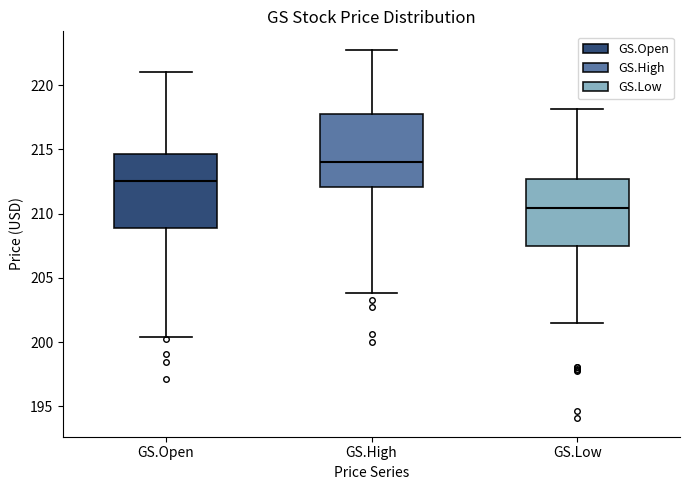

Reading left to right, read every box against the y-axis: the position of its median line, the range the box covers, and the ends of its whiskers. The values are not printed on the chart, so give them approximately, as read against the axis.

GS.Open: median 212.5, box 209.0 to 214.5, whiskers 200.5 to 221.0
GS.High: median 214.0, box 212.0 to 217.5, whiskers 204.0 to 223.0
GS.Low: median 210.5, box 207.5 to 212.5, whiskers 201.5 to 218.0